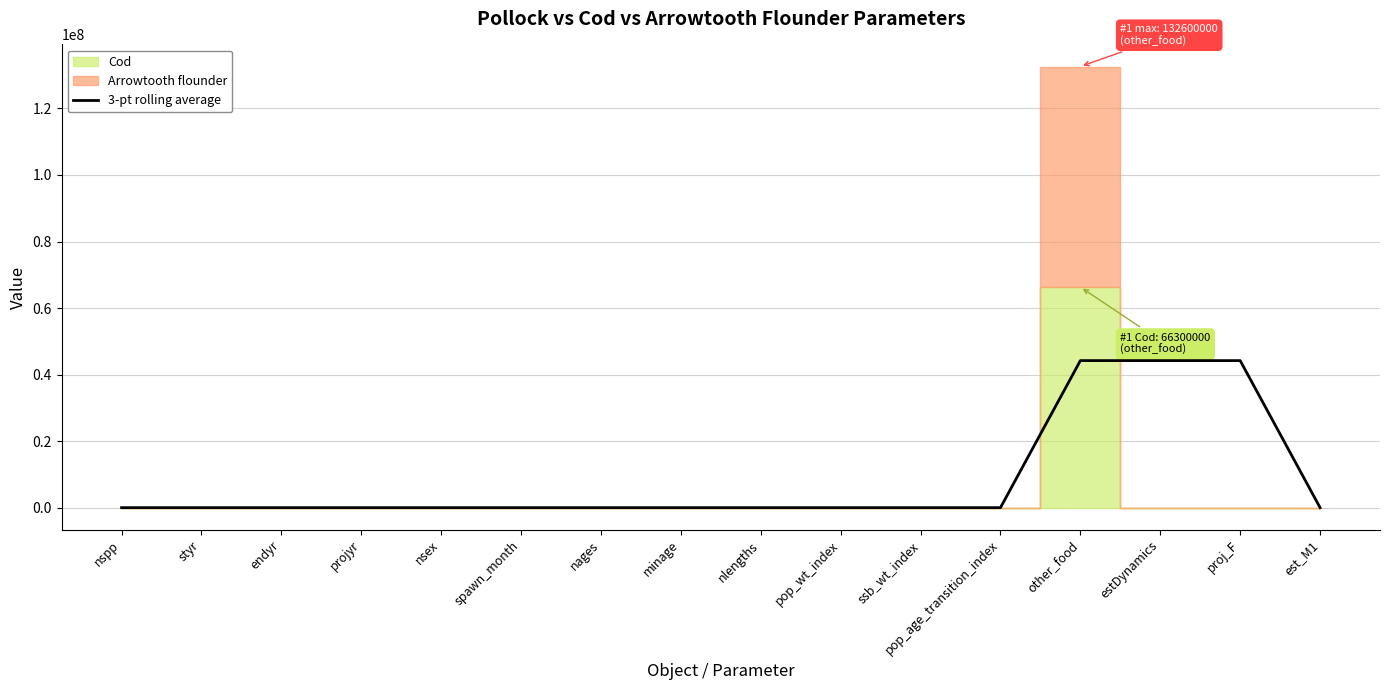

What is the average value?

8287506.4